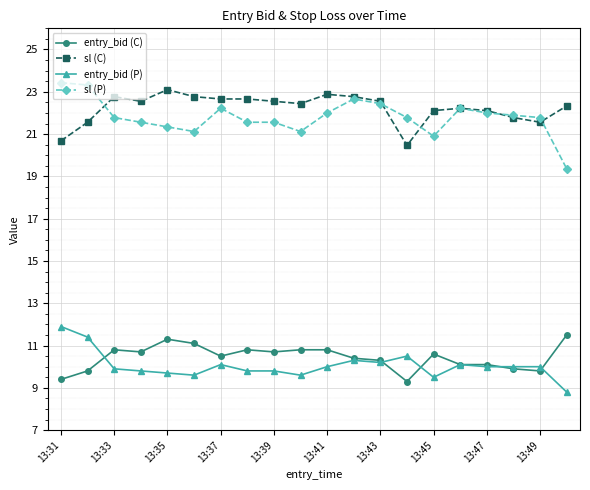

What is the maximum value shown in the chart?

23.4